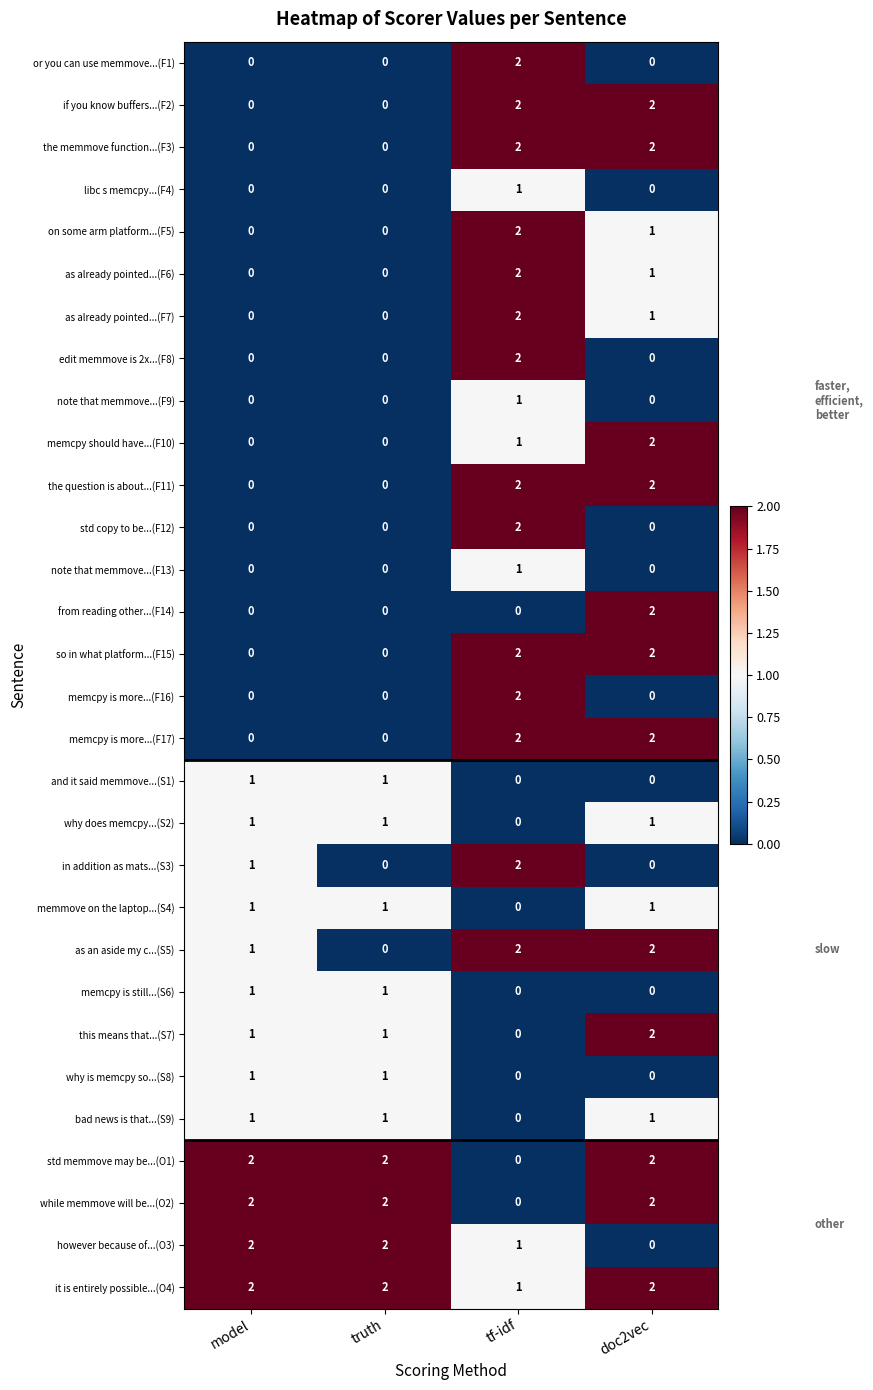

The why does memcpy...(S2) series shows 1 at tf-idf. True or false?

False